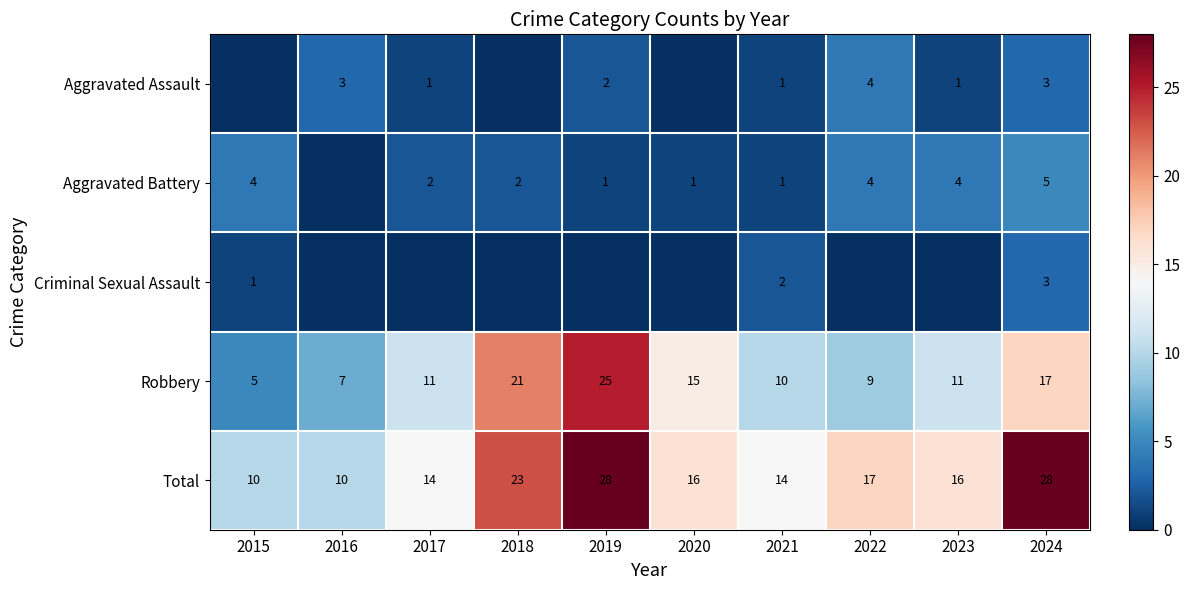

What is the sum of all Total values?

176